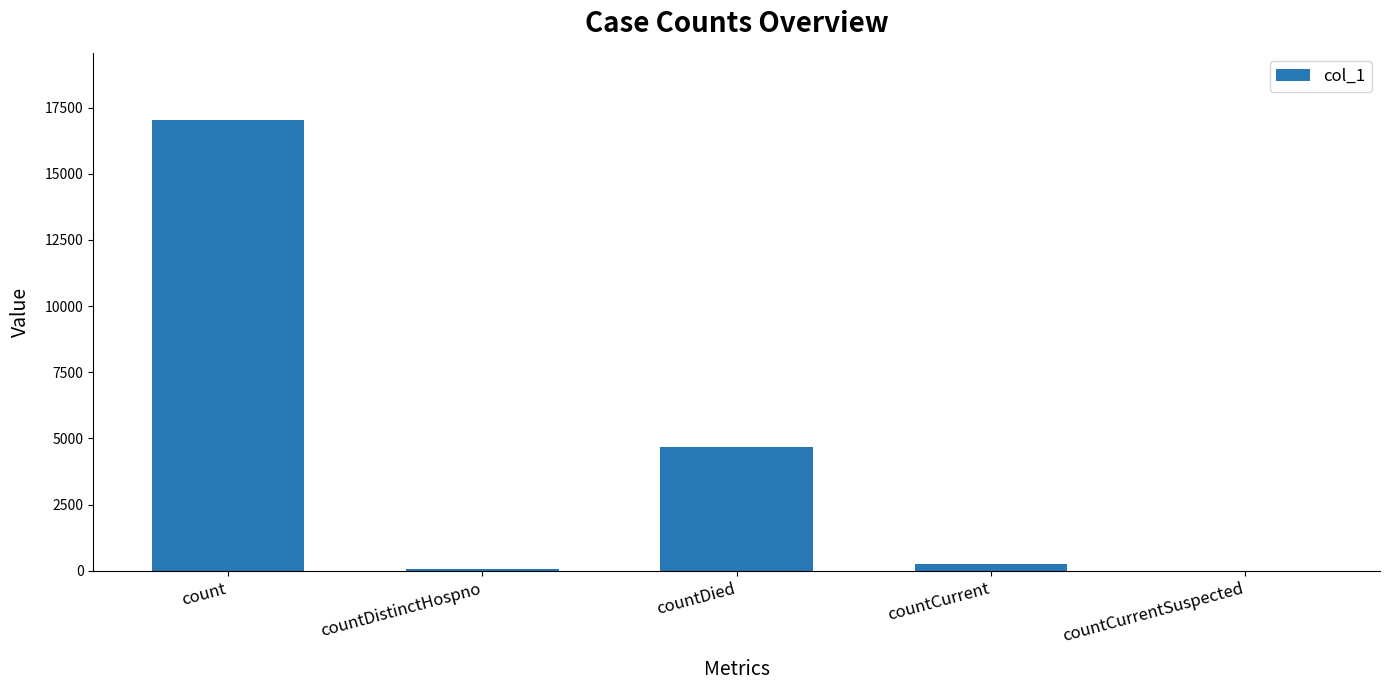

What is the greatest value displayed?

17019